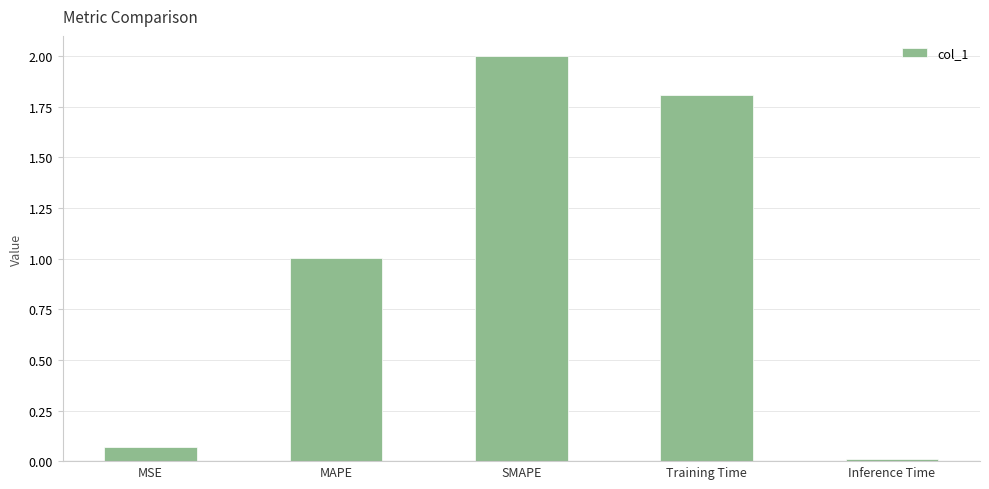

At which label is the value closest to 1?

MAPE